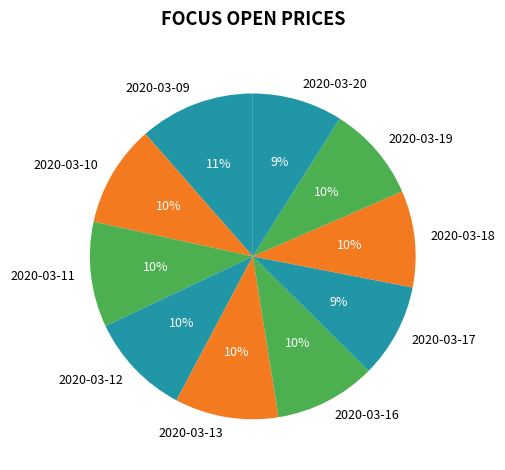

Is the sum of 2020-03-13 and 2020-03-09 greater than half?

No